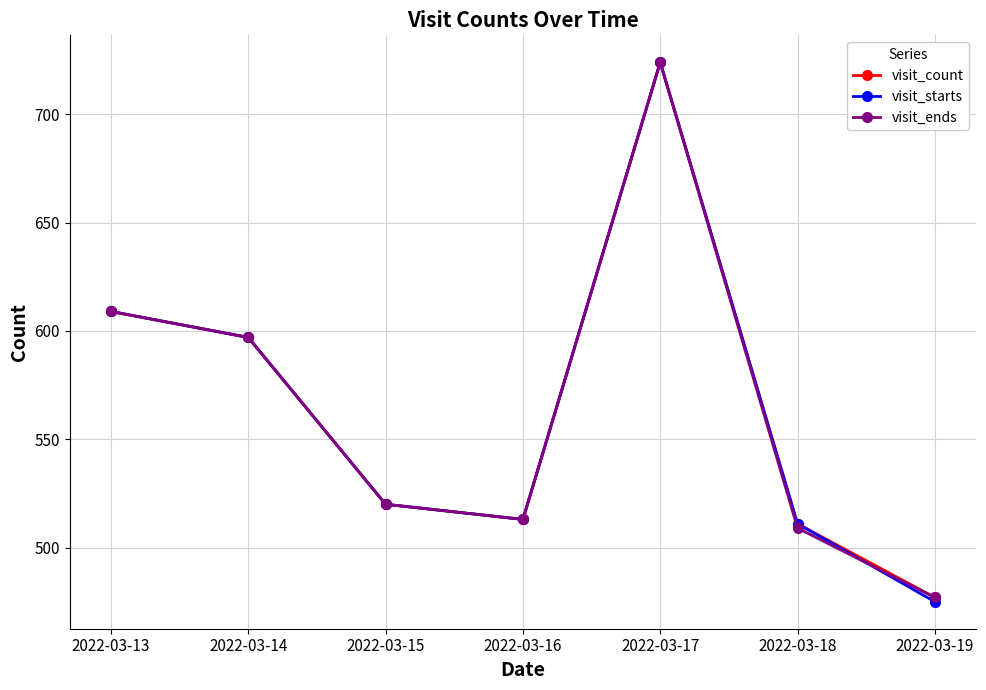

At how many categories does at least one series exceed 566?

3